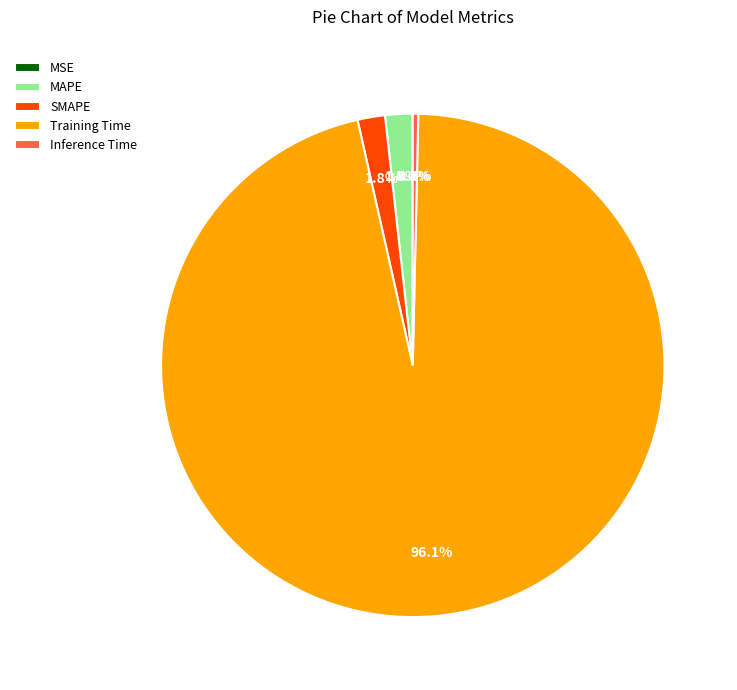

Which slice is the largest?

Training Time